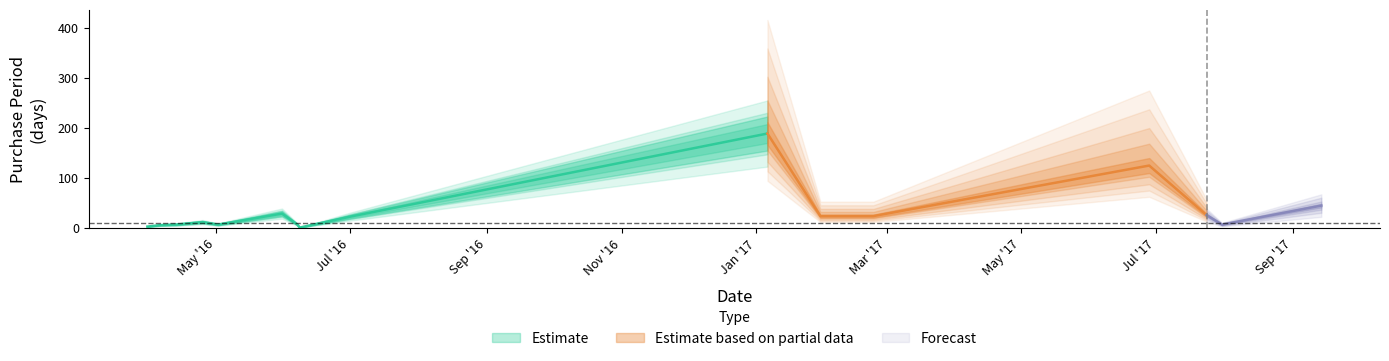

List the labels in order of value, smallest first.

2016-06-08, 2016-03-31, 2016-04-06, 2016-04-13, 2016-05-02, 2016-06-07, 2017-07-31, 2016-04-25, 2016-07-01, 2017-01-30, 2017-02-23, 2017-07-24, 2016-05-31, 2017-09-14, 2017-06-28, 2017-01-06